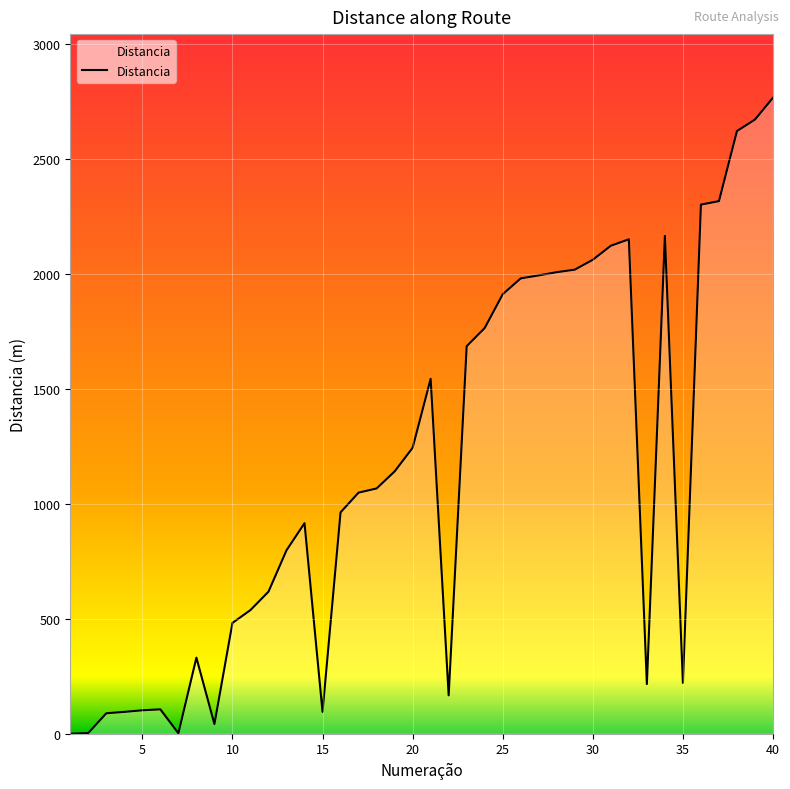

What is the difference between the second highest and minimum values?

2672